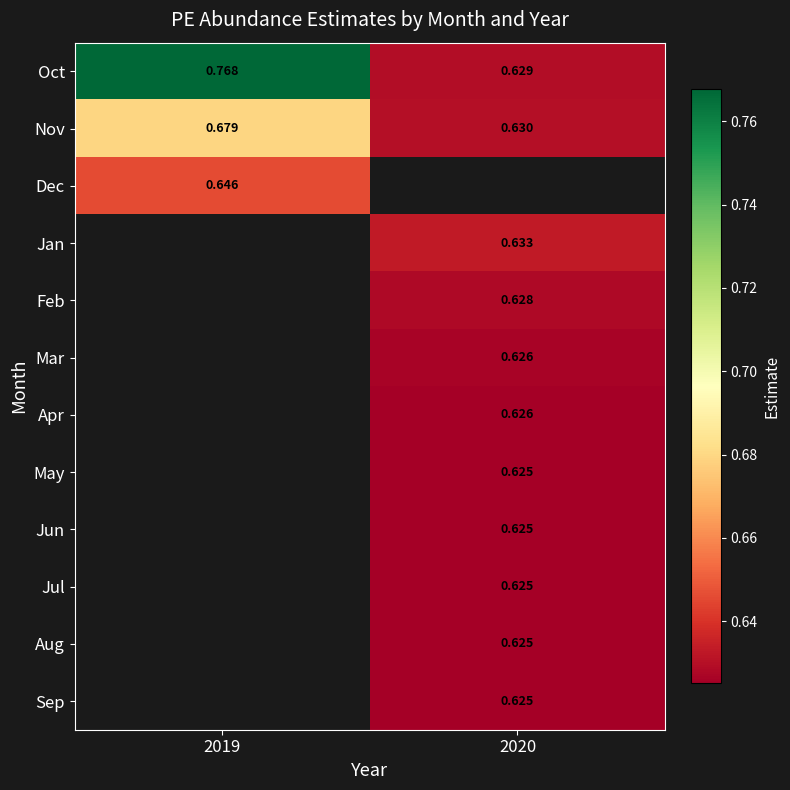

Is the value of Aug at 2020 greater than the value of Nov at 2020?

No